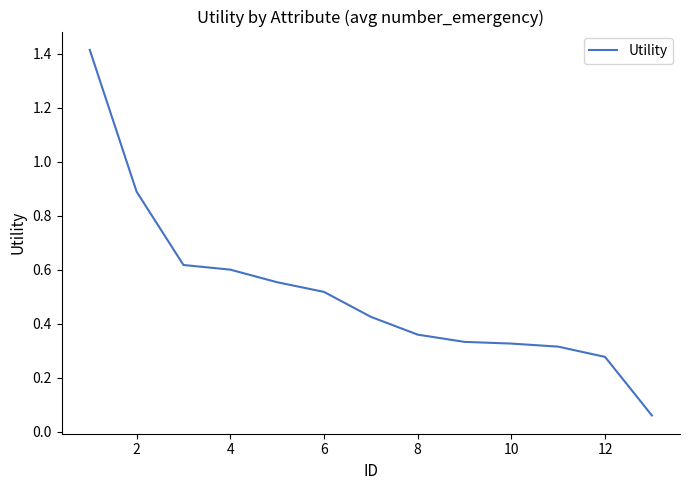

What is the maximum value shown in the chart?

1.4